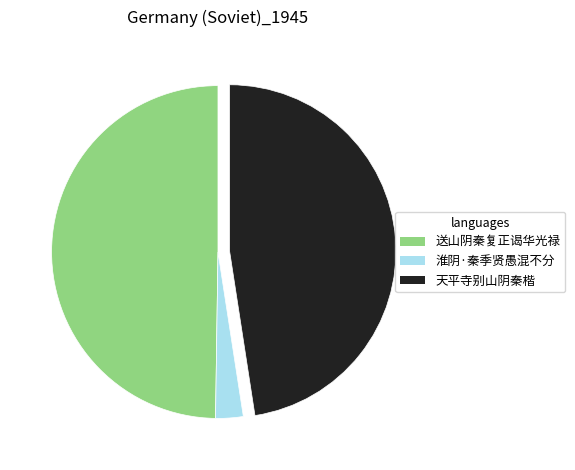

Is the sum of 送山阴秦复正谒华光禄 and 天平寺别山阴秦楷 greater than half?

Yes